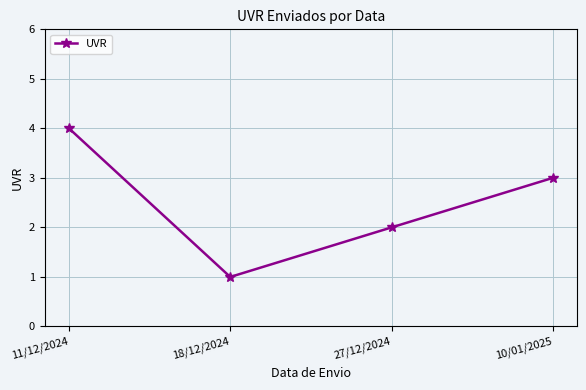

Reading left to right, list all the values displayed in this chart.

4	1	2	3